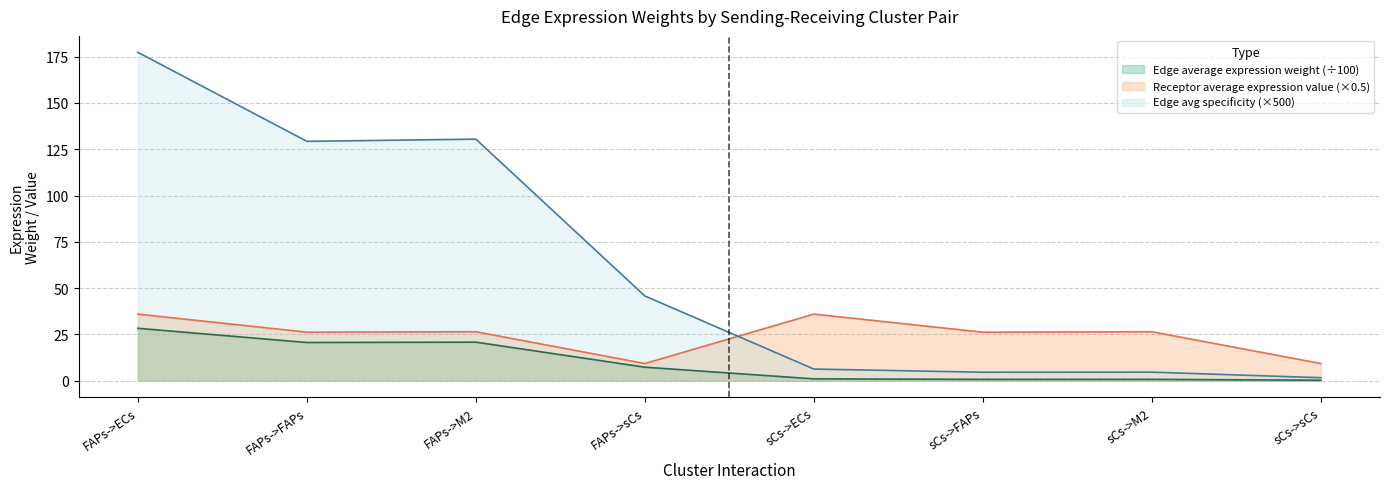

Where is the first local minimum for Edge average expression weight?

FAPs->FAPs